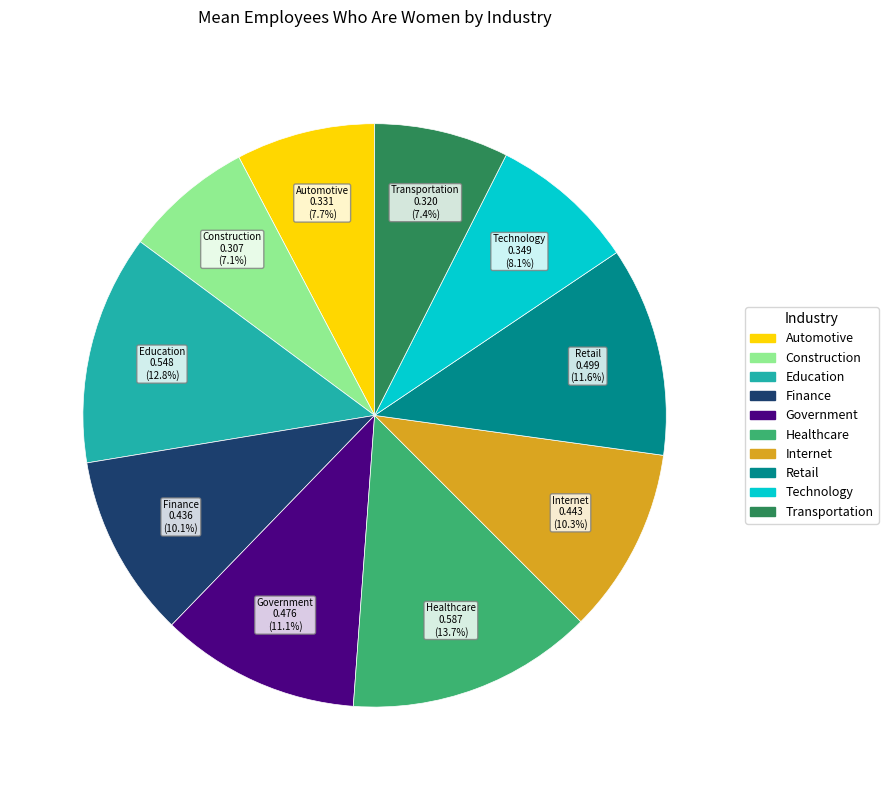

Does any single category account for the majority?

No